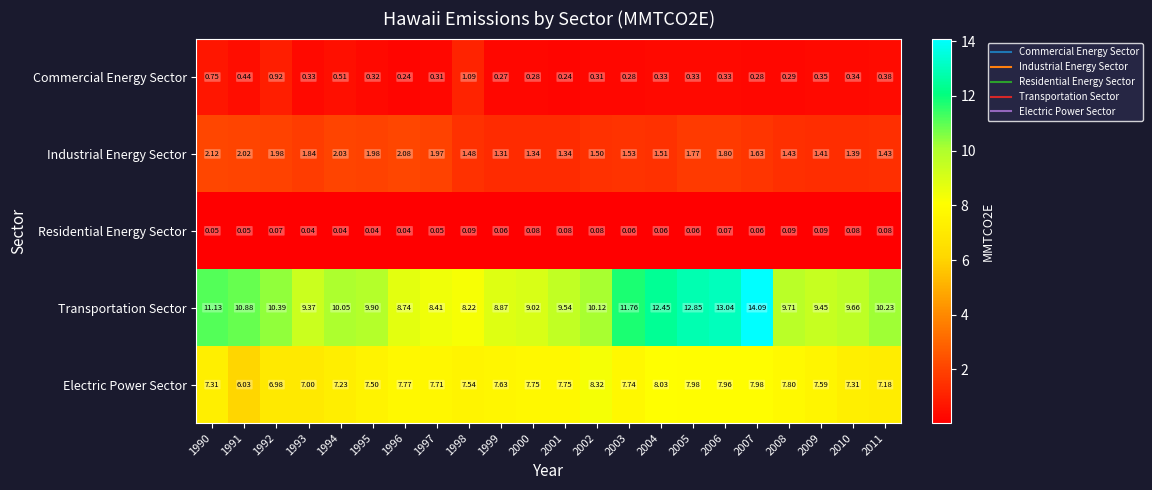

Which series has the largest total across all categories?

Transportation Sector